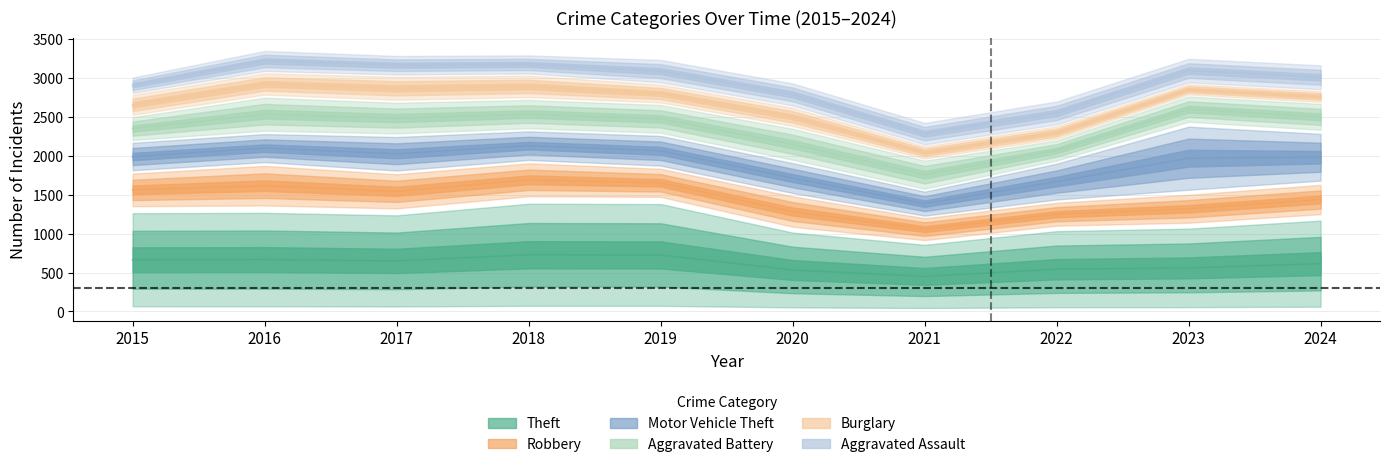

True or false: Robbery and Burglary cross at least once.

False